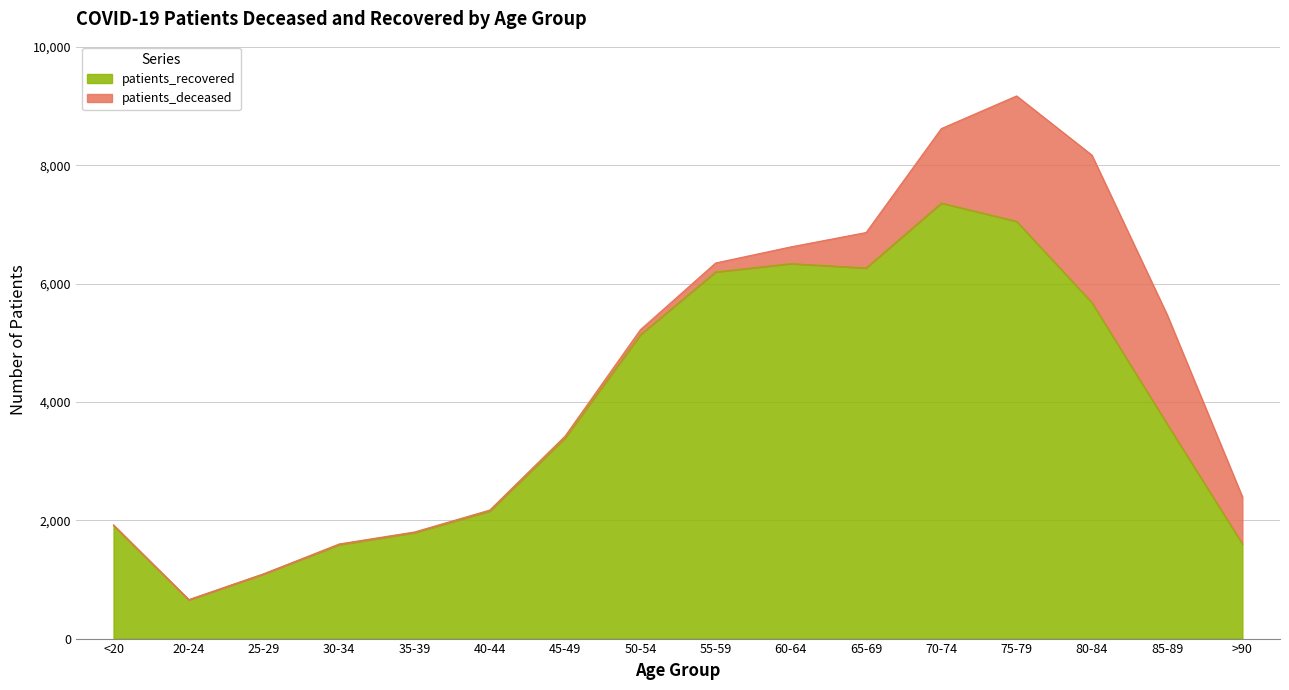

What is the change in value from <20 to 20-24?

-1256